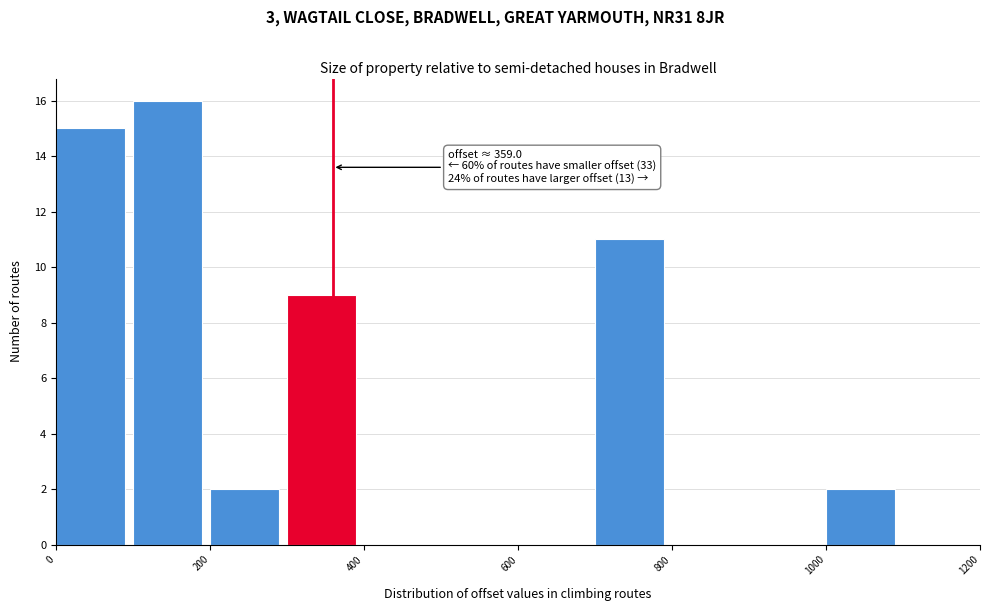

Over which range of the x-axis is the bar tallest?

100 to 200